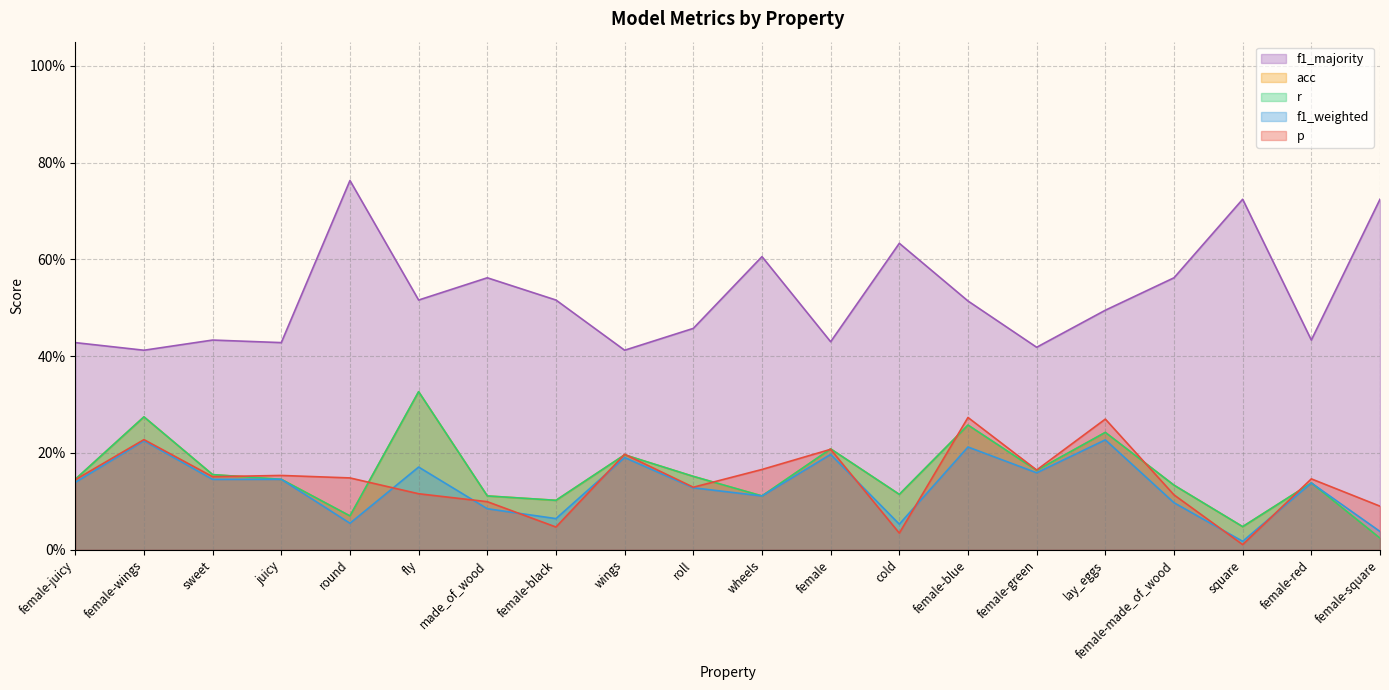

Does the chart display data point markers on the line(s)?

No